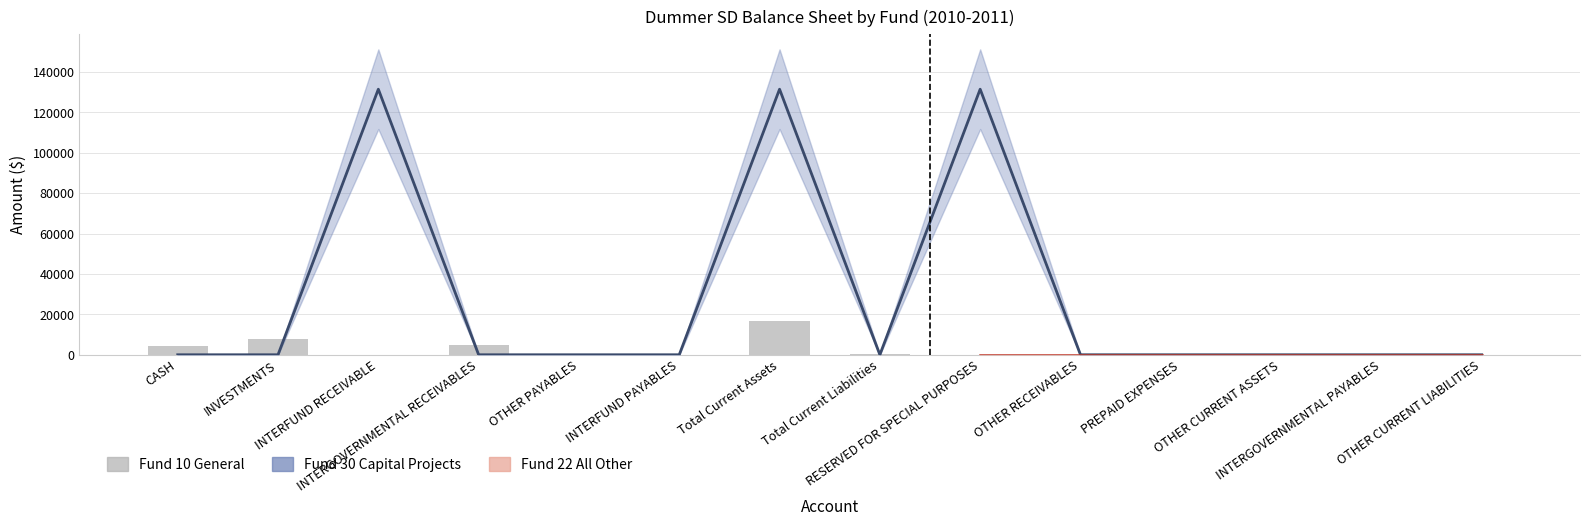

Between Total Current Assets and OTHER CURRENT ASSETS, which series saw the biggest shift?

Fund 30 (Capital Projects)